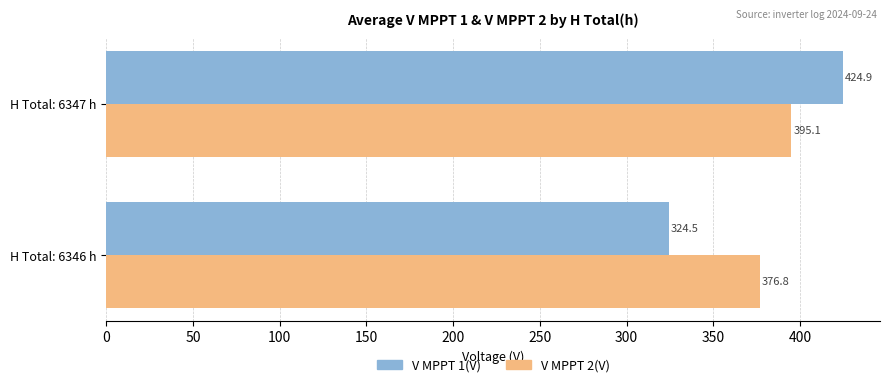

What is the sum of all V MPPT 2(V) values?

771.9